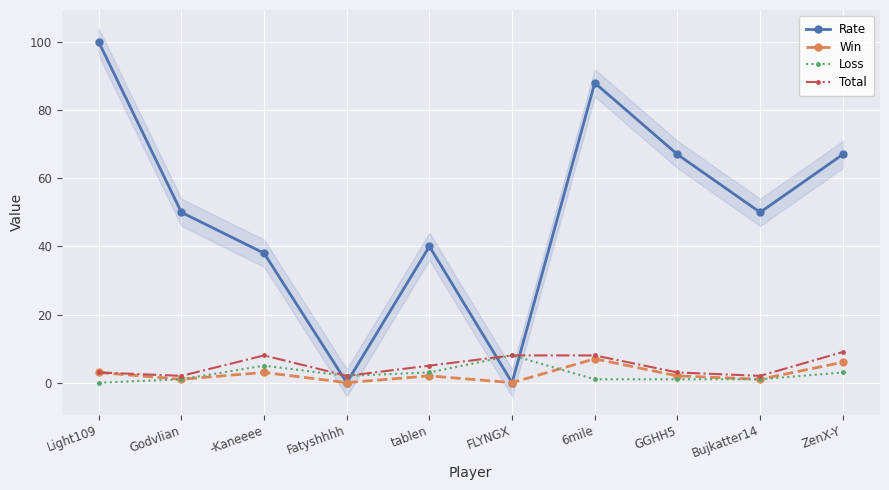

What is the highest value of the Win series?

7